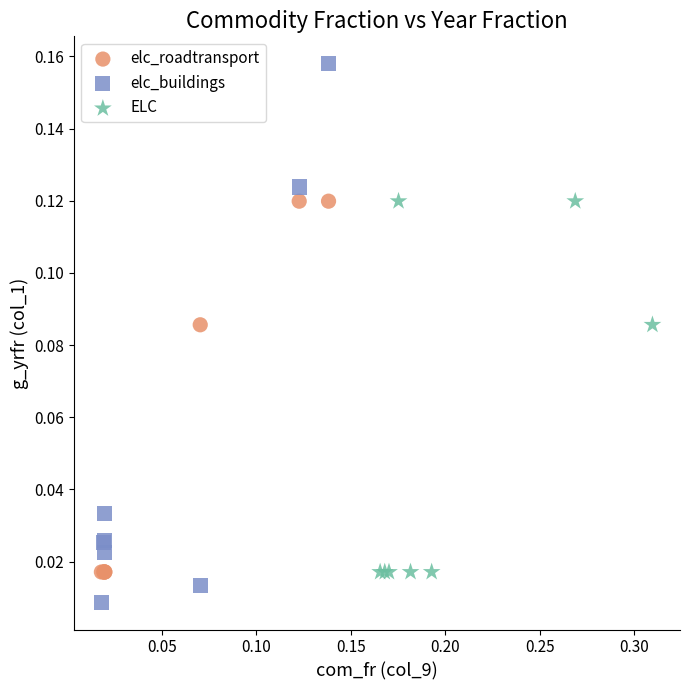

Which series contains the lowest Y value?

elc_buildings